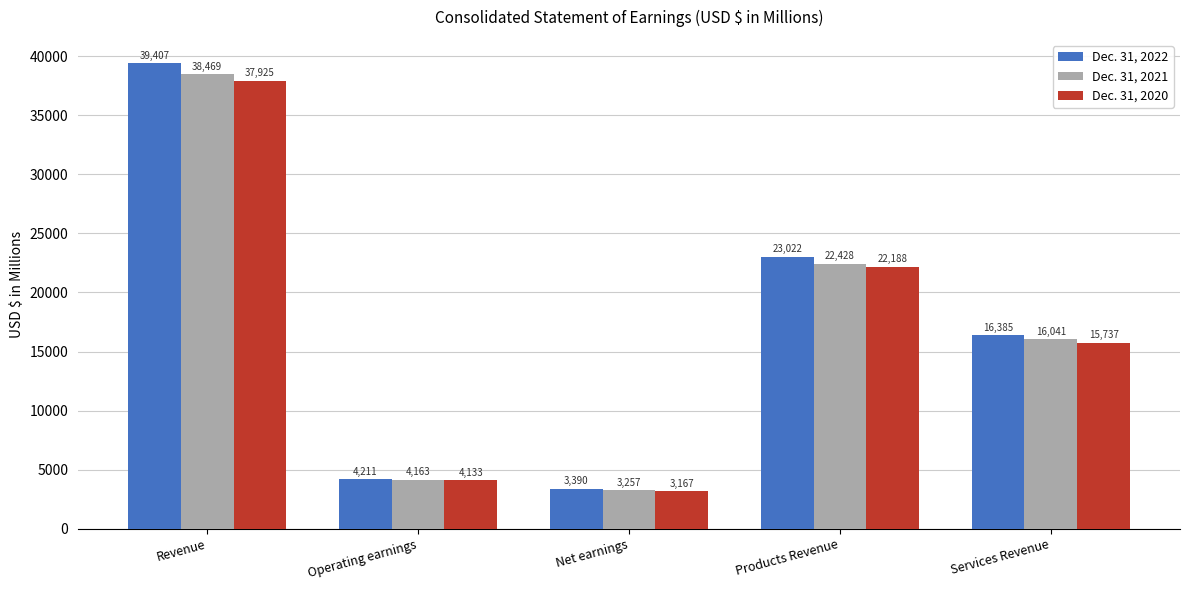

Count the number of categories in the chart.

5